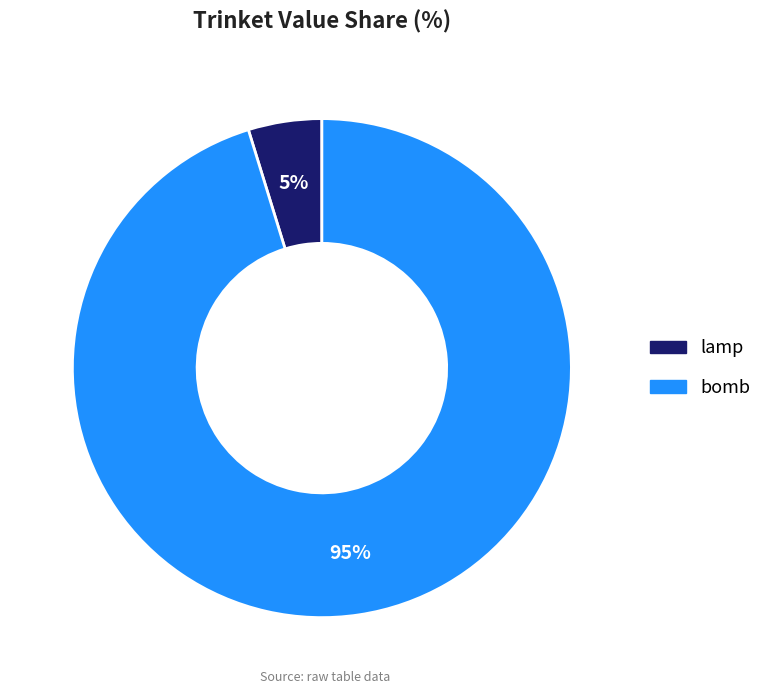

Rank the categories by value from lowest to highest.

lamp, bomb